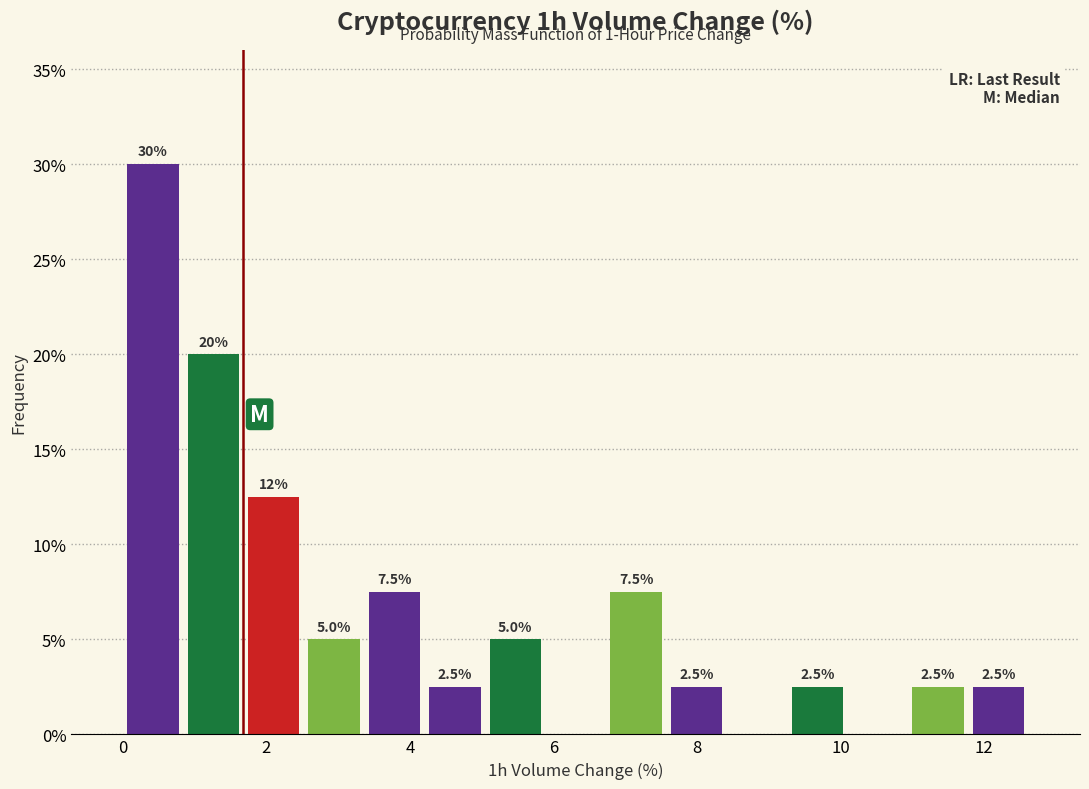

Which range on the x-axis has the tallest bar?

0.0 to 0.8